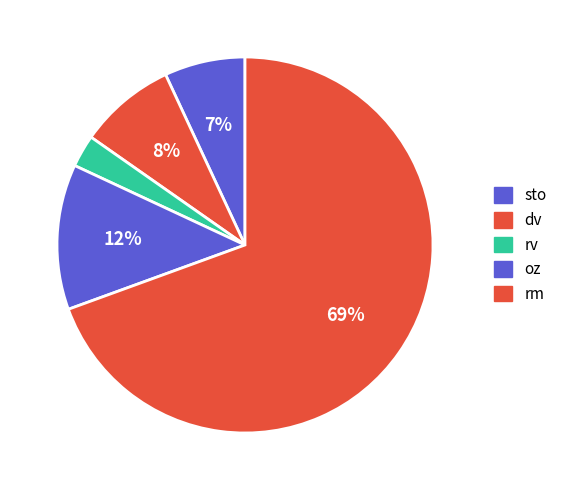

How much of the chart is everything except rv?

97.2%